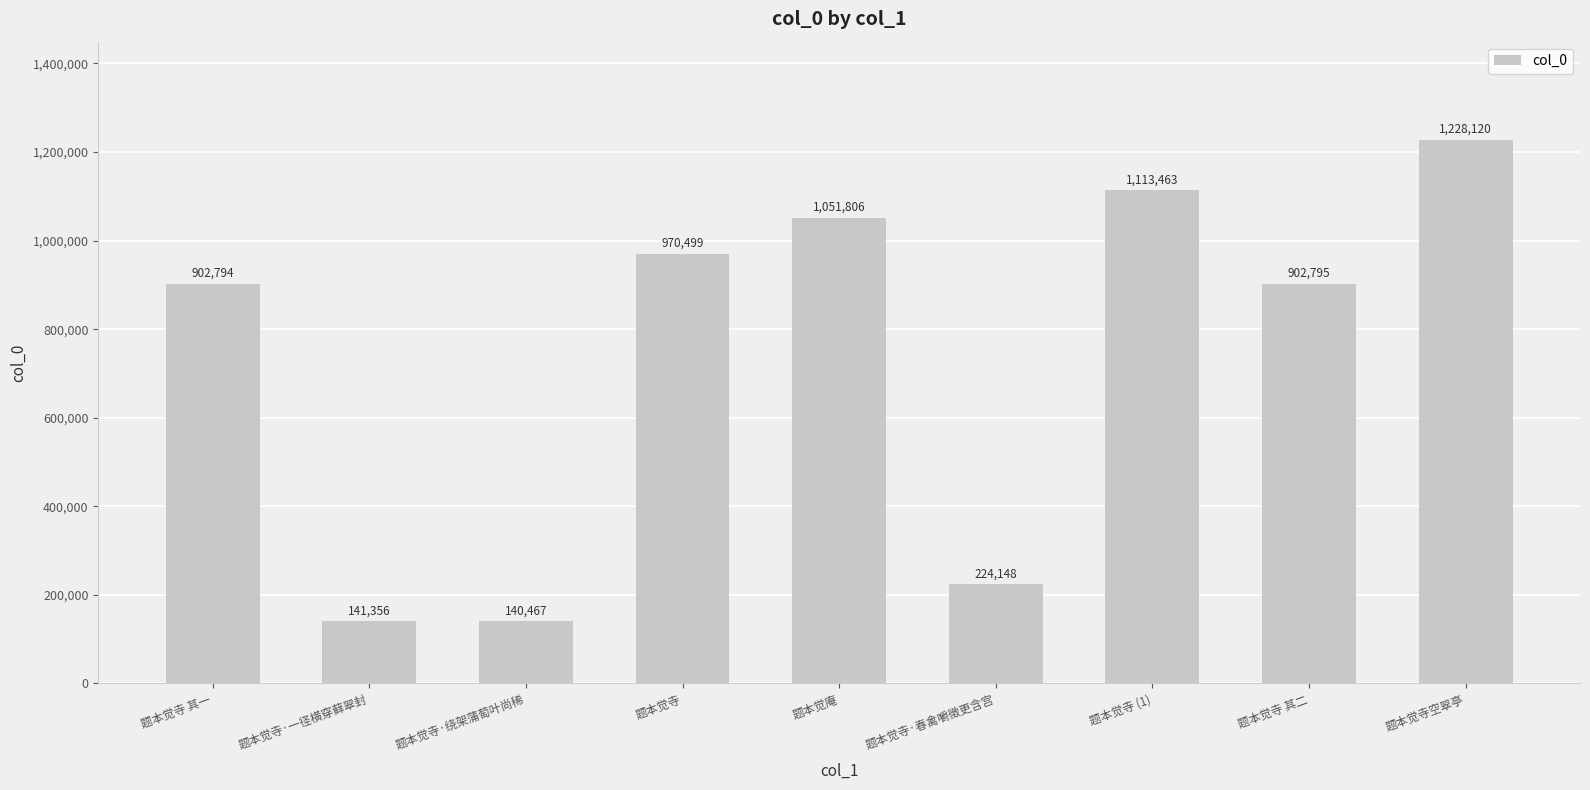

Where does the data first go above 902795?

题本觉寺